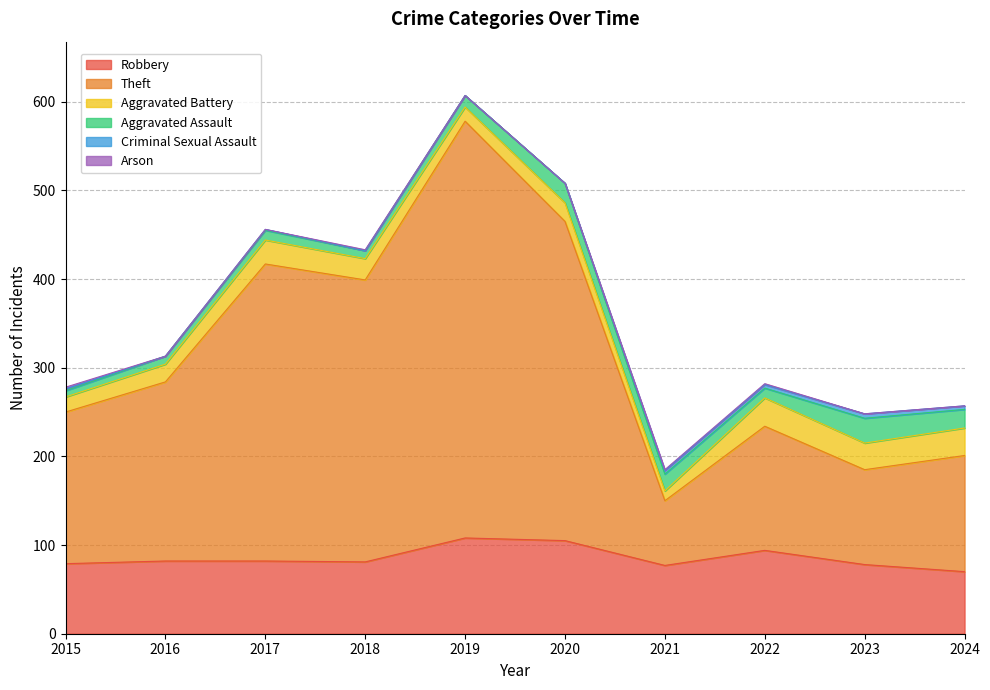

What are all the series names shown in the legend?

Robbery, Theft, Aggravated Battery, Aggravated Assault, Criminal Sexual Assault, Arson